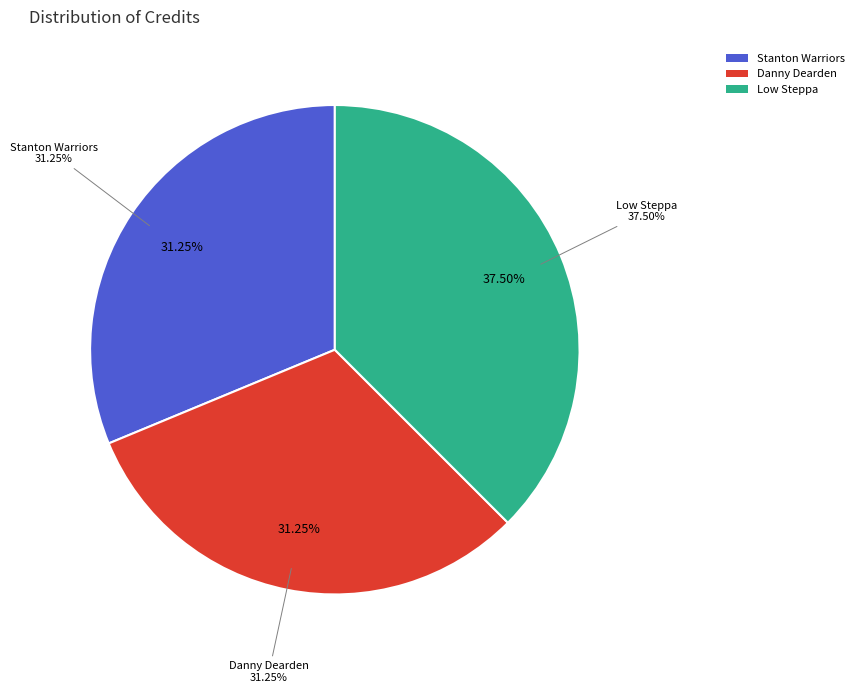

Is the sum of 1785582 and 1141009 greater than half?

Yes